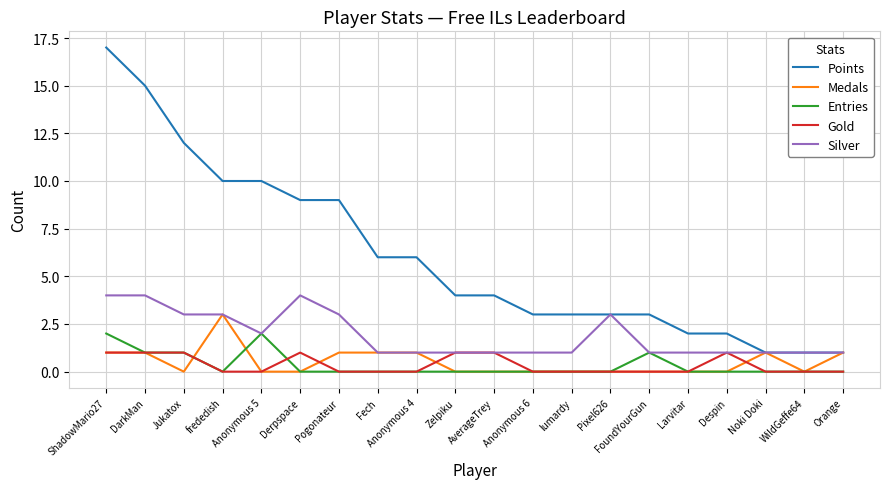

Is the value of Medals at FoundYourGun greater than the value of Points at Anonymous 5?

No